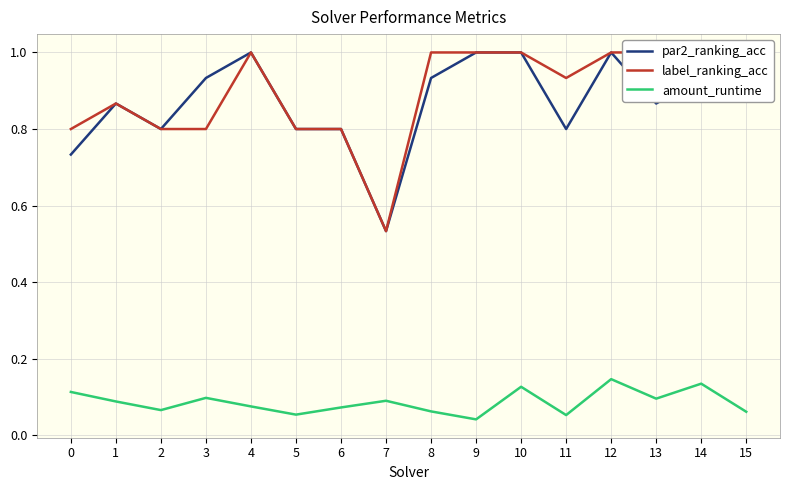

What value does the amount_runtime series have at 7?

0.1